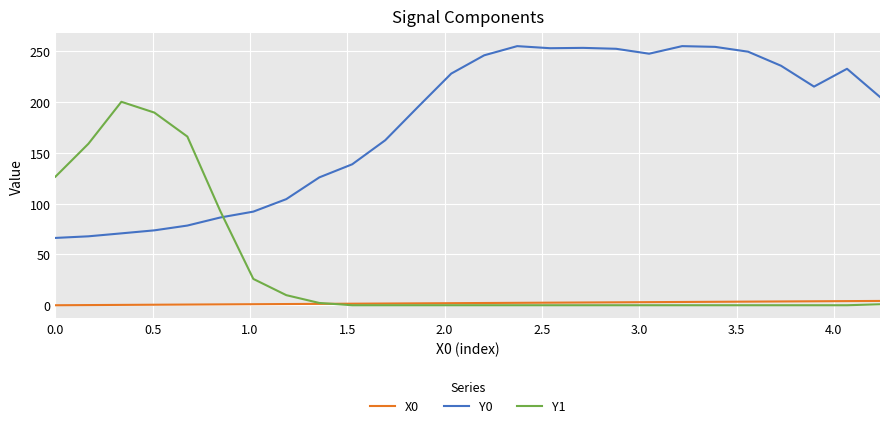

Does the chart have visible grid lines?

Yes